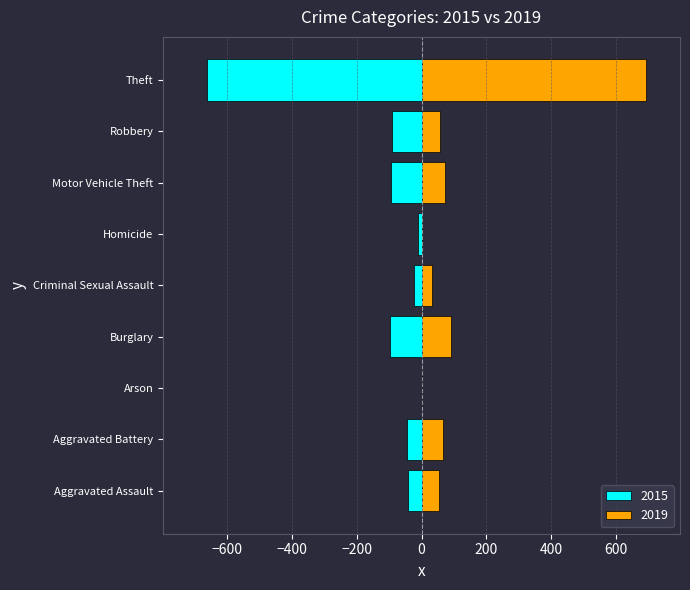

The value of 2015 at Theft is -178. True or false?

False